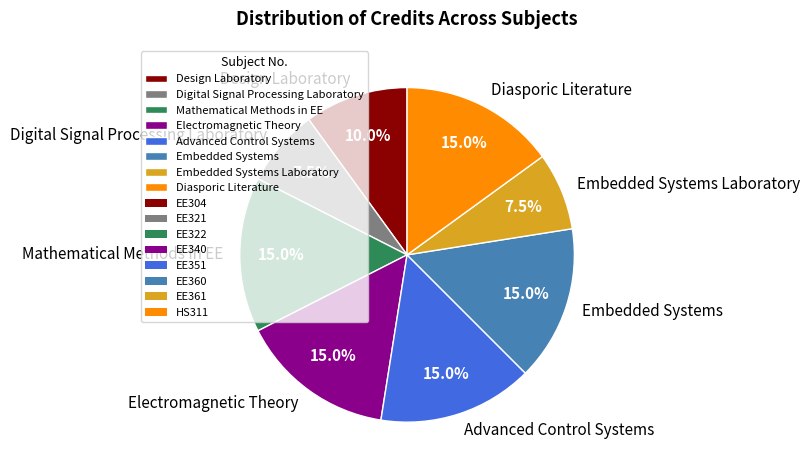

What portion of the pie excludes Mathematical Methods in EE?

85.0%